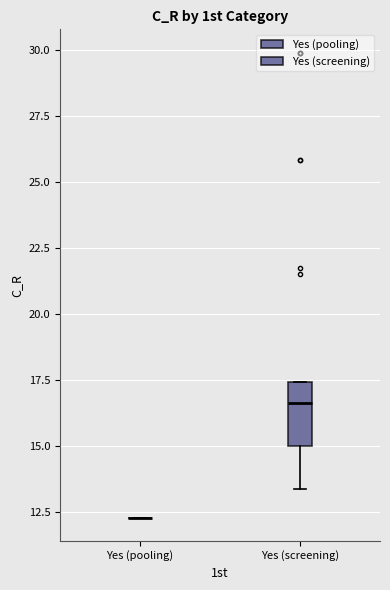

Comparing the boxes themselves (not the whiskers), which one is the tallest?

Yes (screening)